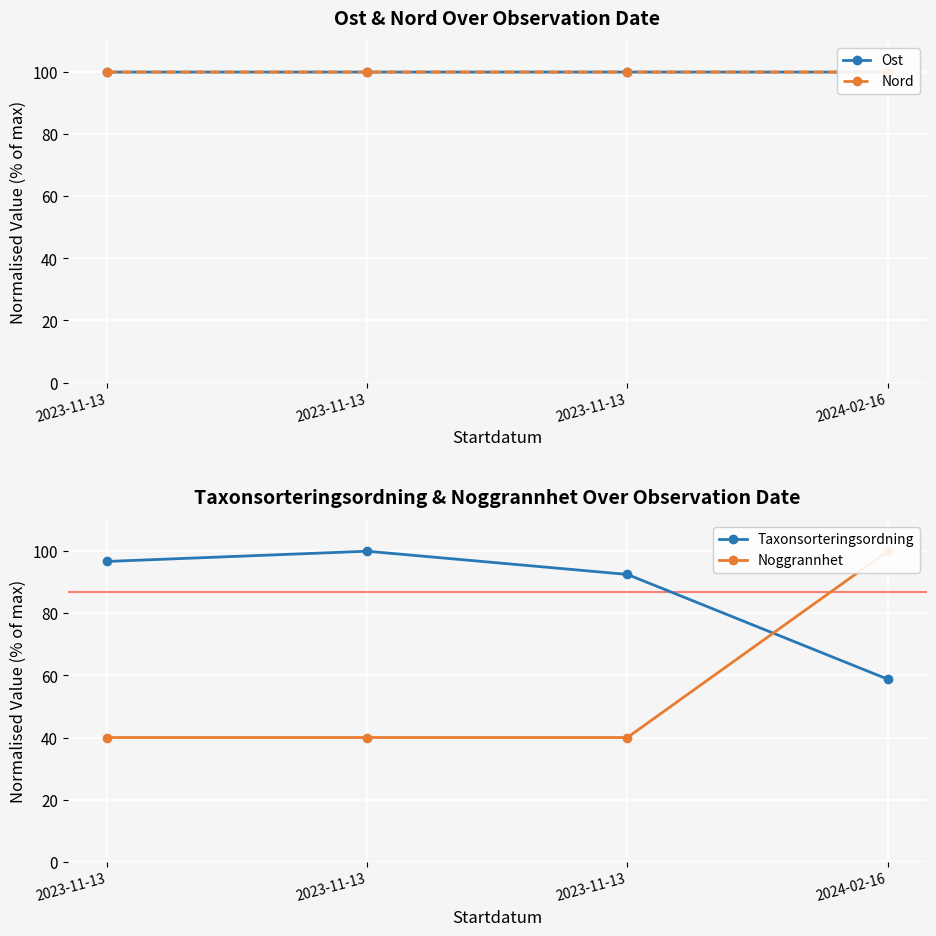

What is the minimum value for Nord?

100.0